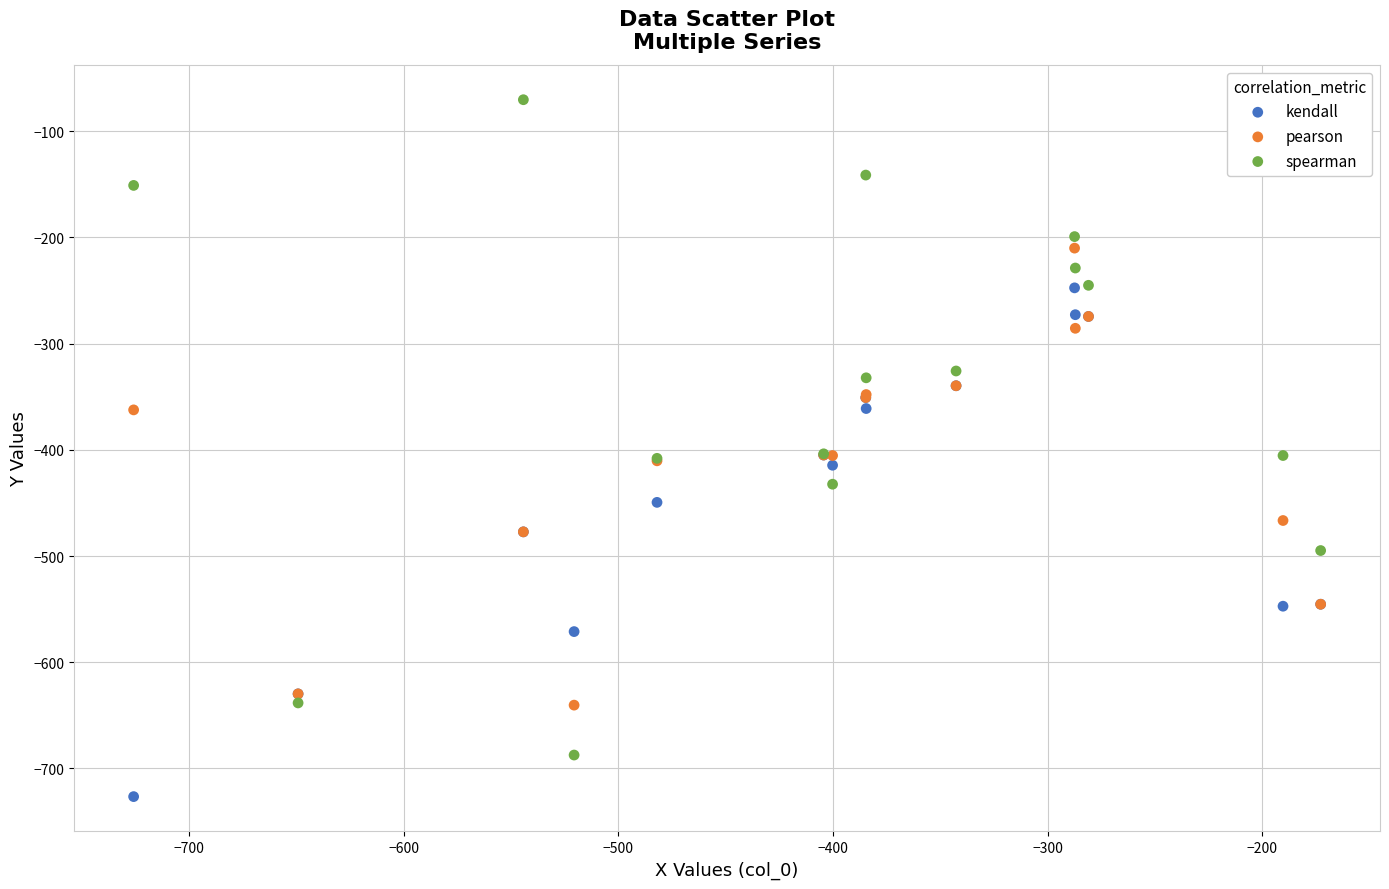

Which series has the widest spread of Y values?

spearman